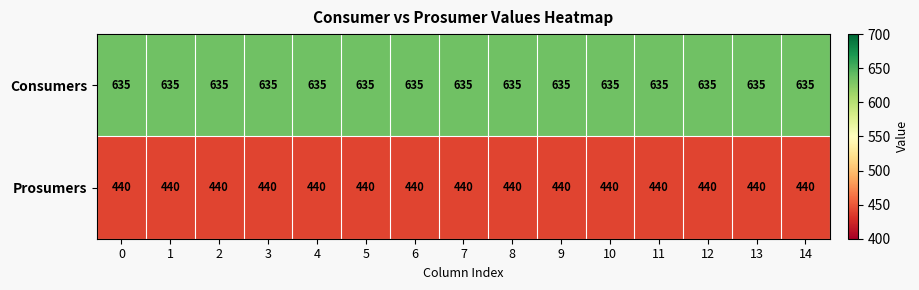

What is the average value of the Consumers series?

635